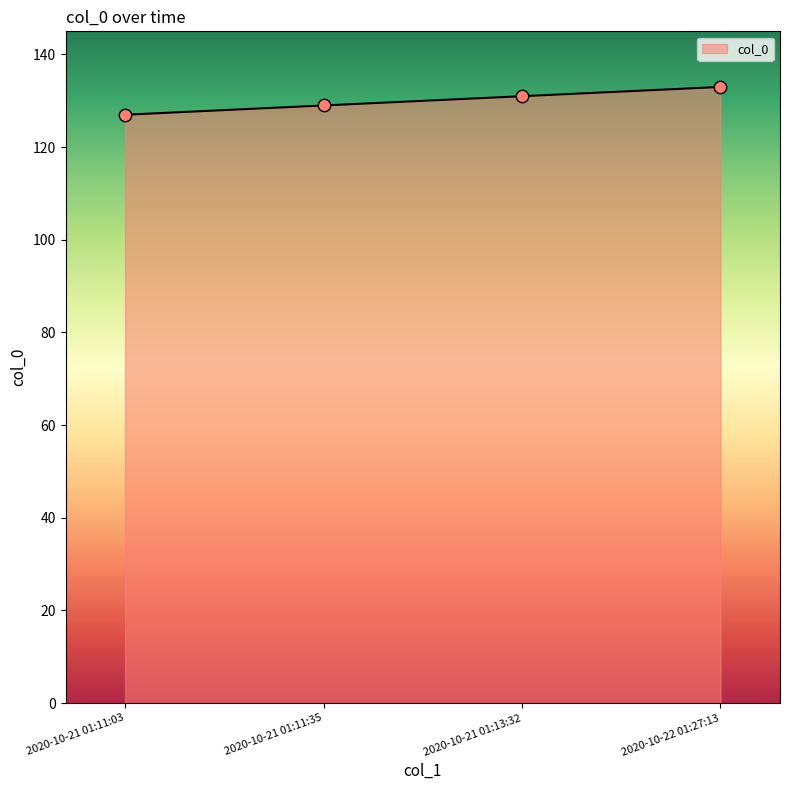

Between 2020-10-21 01:11:03 and 2020-10-22 01:27:13, which is larger?

2020-10-22 01:27:13